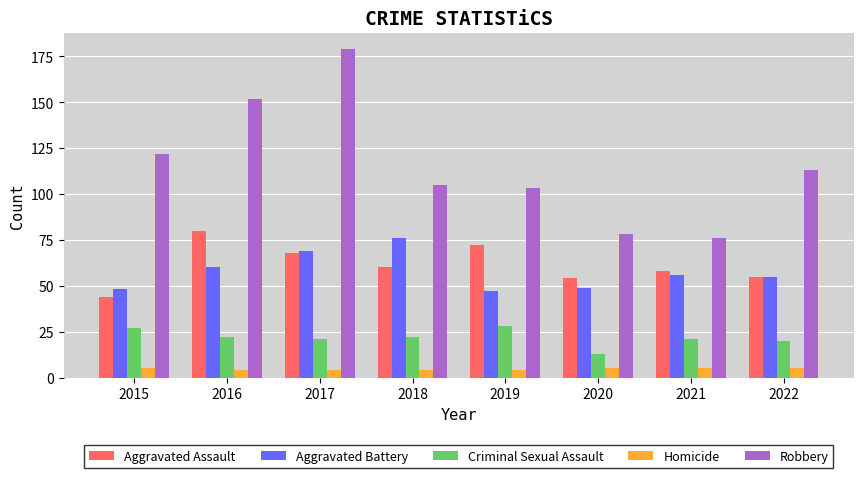

Reading left to right, list all the values displayed in this chart.

Aggravated Assault: 44	80	68	60	72	54	58	55
Aggravated Battery: 48	60	69	76	47	49	56	55
Criminal Sexual Assault: 27	22	21	22	28	13	21	20
Homicide: 5	4	4	4	4	5	5	5
Robbery: 122	152	179	105	103	78	76	113